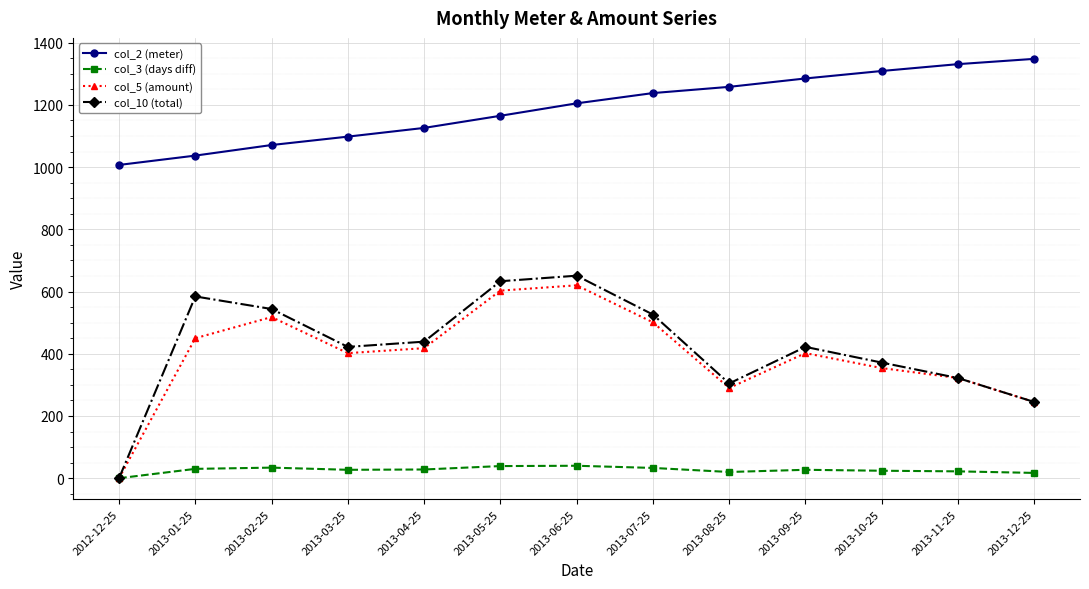

How many interior local peaks does the col_5 (amount) series have?

3